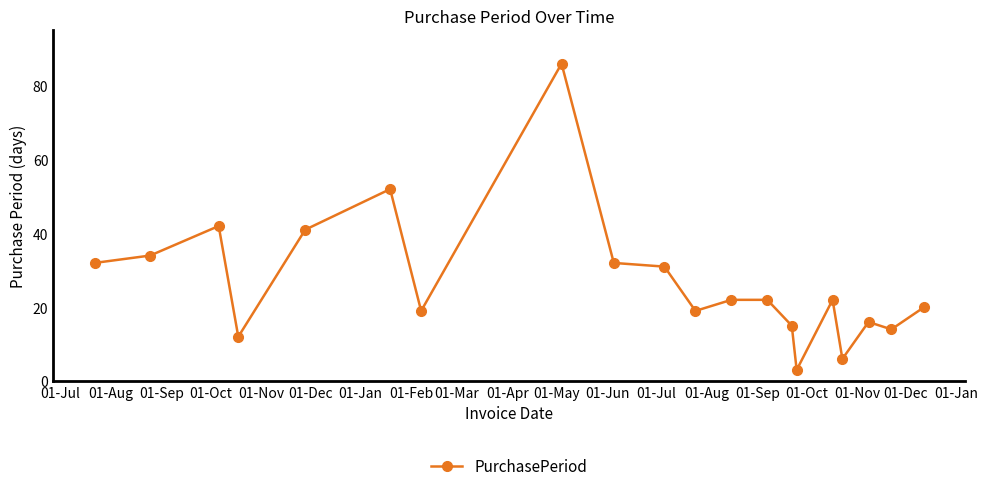

True or false: the data has more than 1 interior local peaks.

True